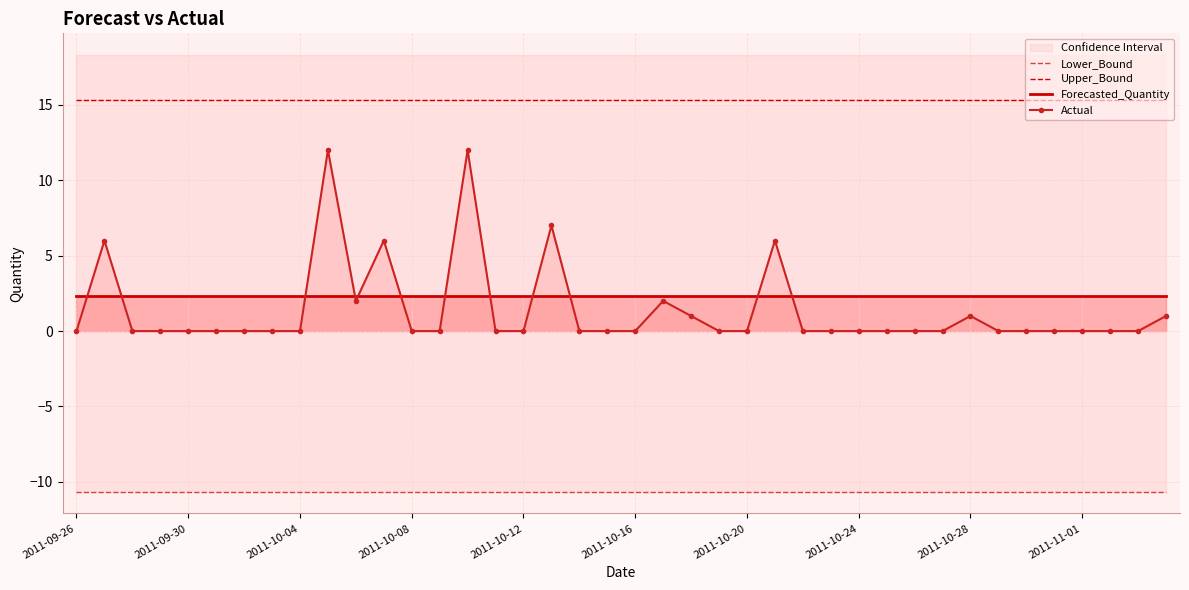

What are all the series names shown in the legend?

Lower_Bound, Upper_Bound, Forecasted_Quantity, Actual